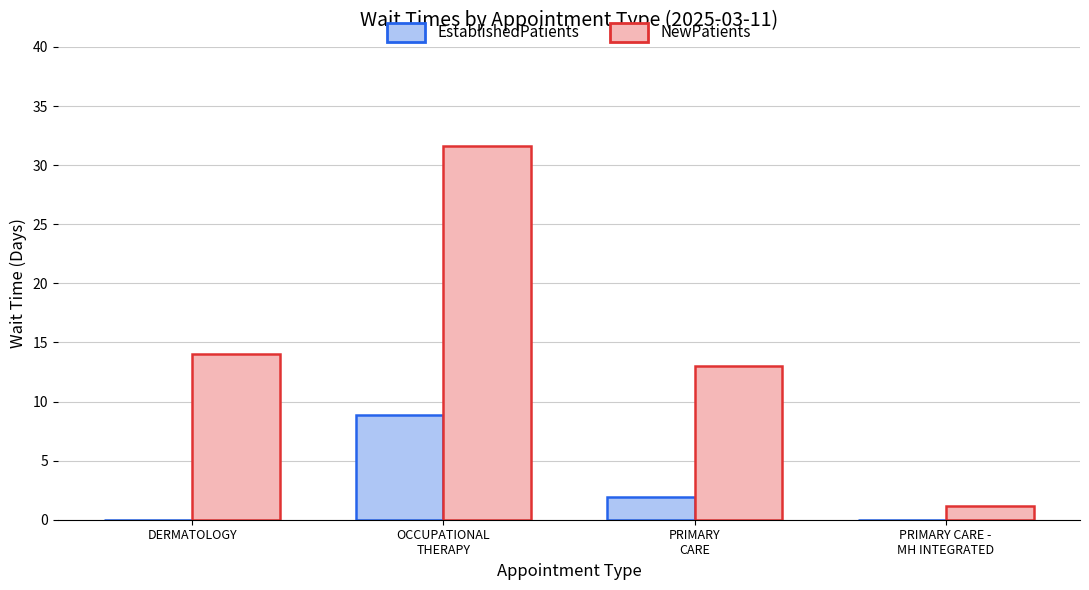

Reading right to left, extract all data points from this chart.

EstablishedPatients: PRIMARY CARE -
MH INTEGRATED=0.0	PRIMARY
CARE=1.9	OCCUPATIONAL
THERAPY=8.9	DERMATOLOGY=0.0
NewPatients: PRIMARY CARE -
MH INTEGRATED=1.2	PRIMARY
CARE=13.0	OCCUPATIONAL
THERAPY=31.6	DERMATOLOGY=14.0